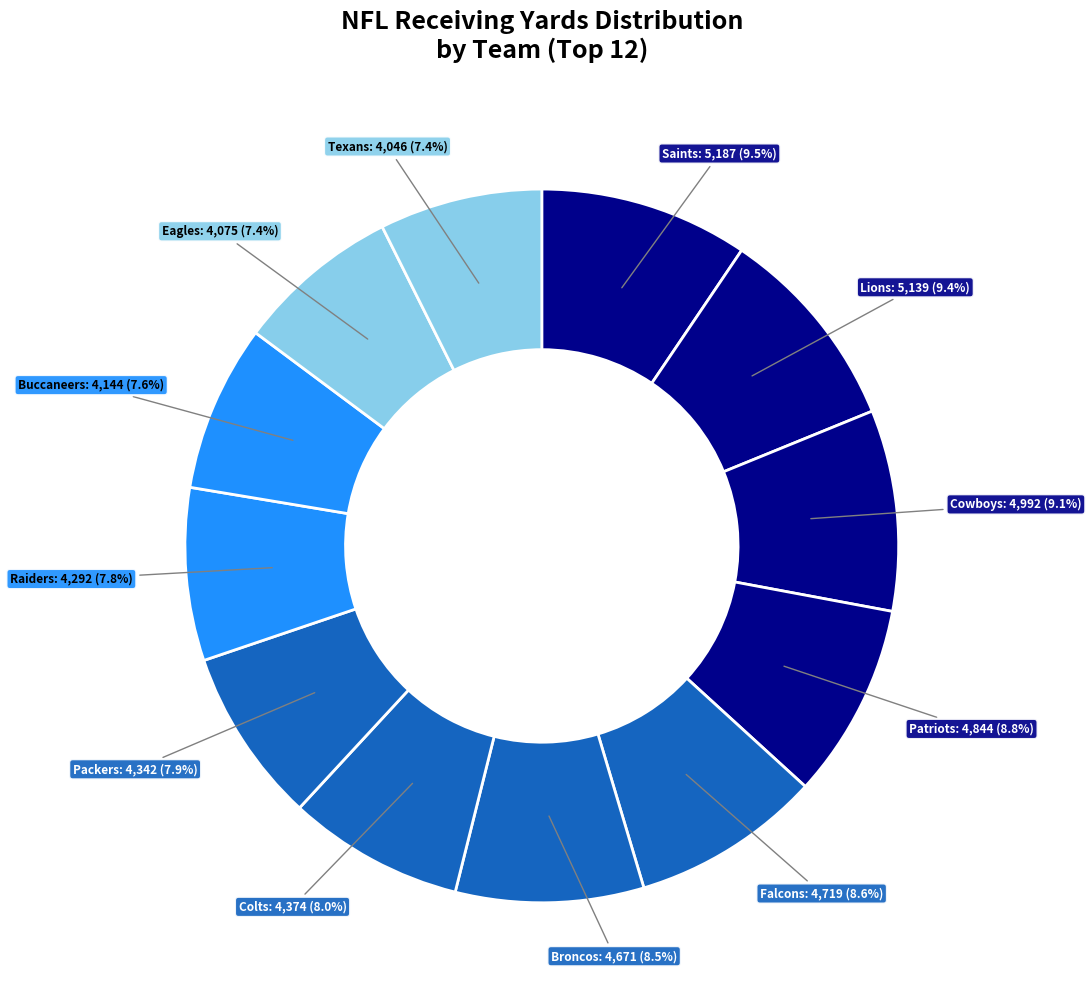

How many slices are in this pie chart?

12